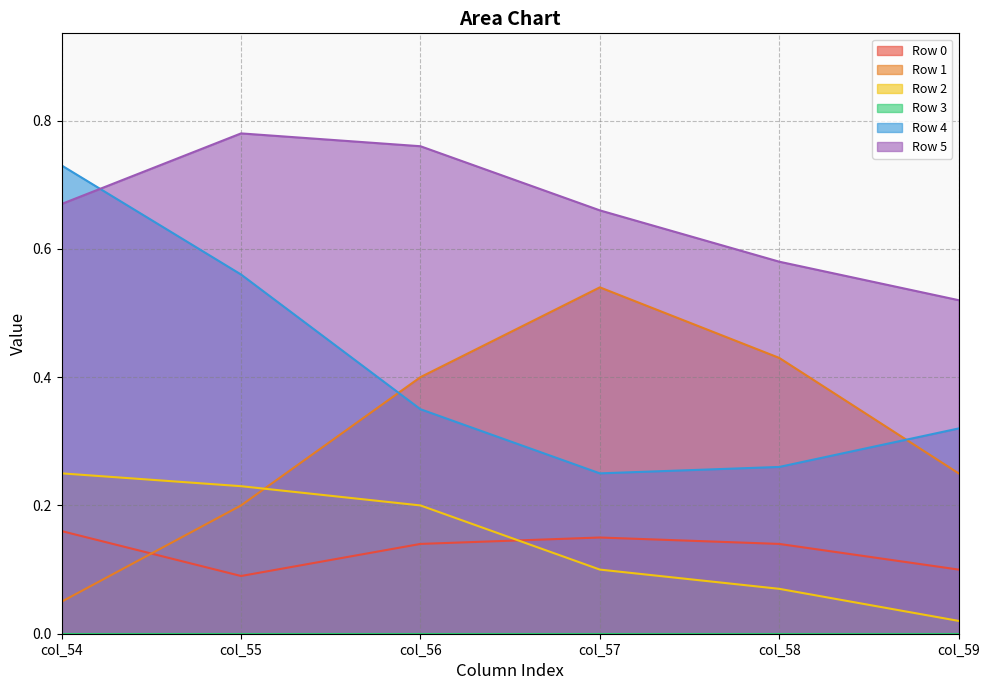

Reading left to right, transcribe all the data shown in this chart.

Row 0: col_54=0.2	col_55=0.1	col_56=0.1	col_57=0.1	col_58=0.1	col_59=0.1
Row 1: col_54=0.1	col_55=0.2	col_56=0.4	col_57=0.5	col_58=0.4	col_59=0.2
Row 2: col_54=0.2	col_55=0.2	col_56=0.2	col_57=0.1	col_58=0.1	col_59=0.0
Row 4: col_54=0.7	col_55=0.6	col_56=0.3	col_57=0.2	col_58=0.3	col_59=0.3
Row 5: col_54=0.7	col_55=0.8	col_56=0.8	col_57=0.7	col_58=0.6	col_59=0.5